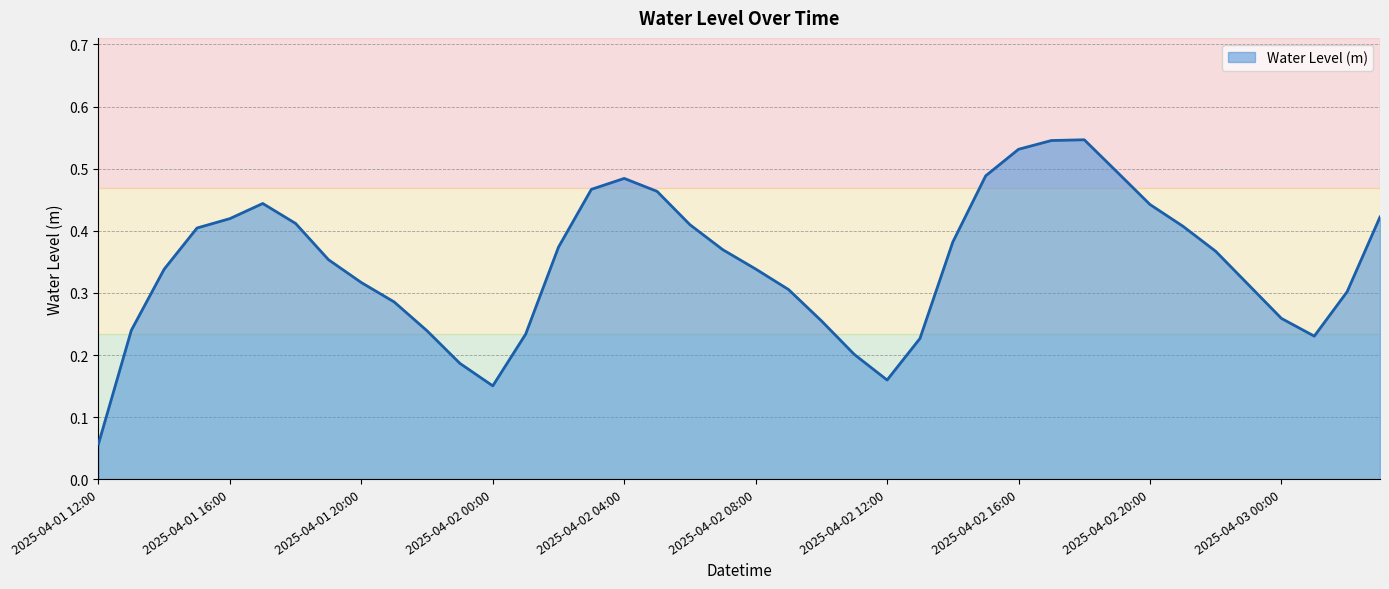

How many distinct data groups are displayed?

1